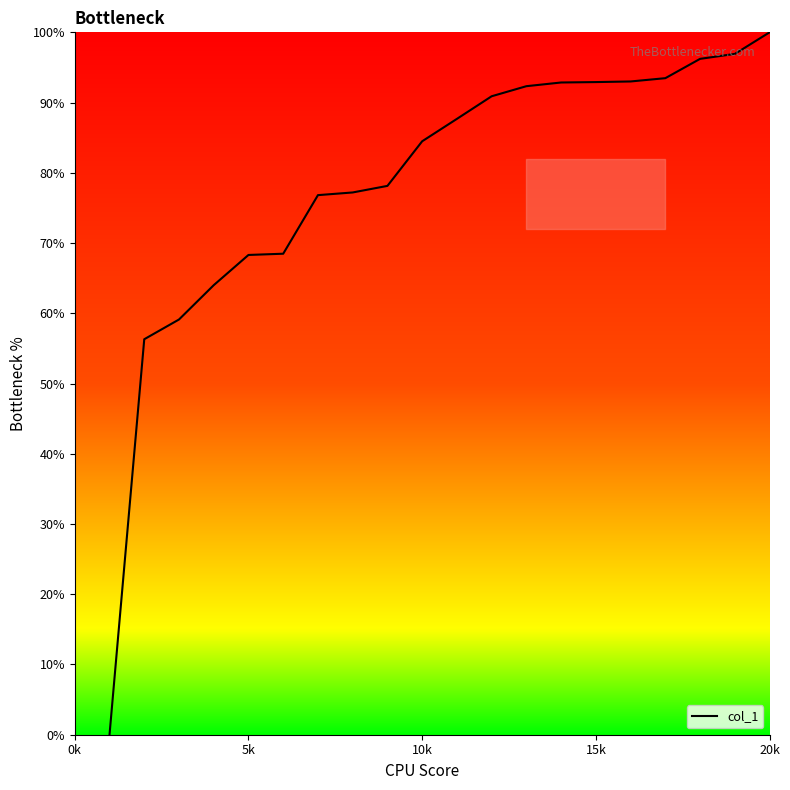

What is the maximum value shown in the chart?

100.0